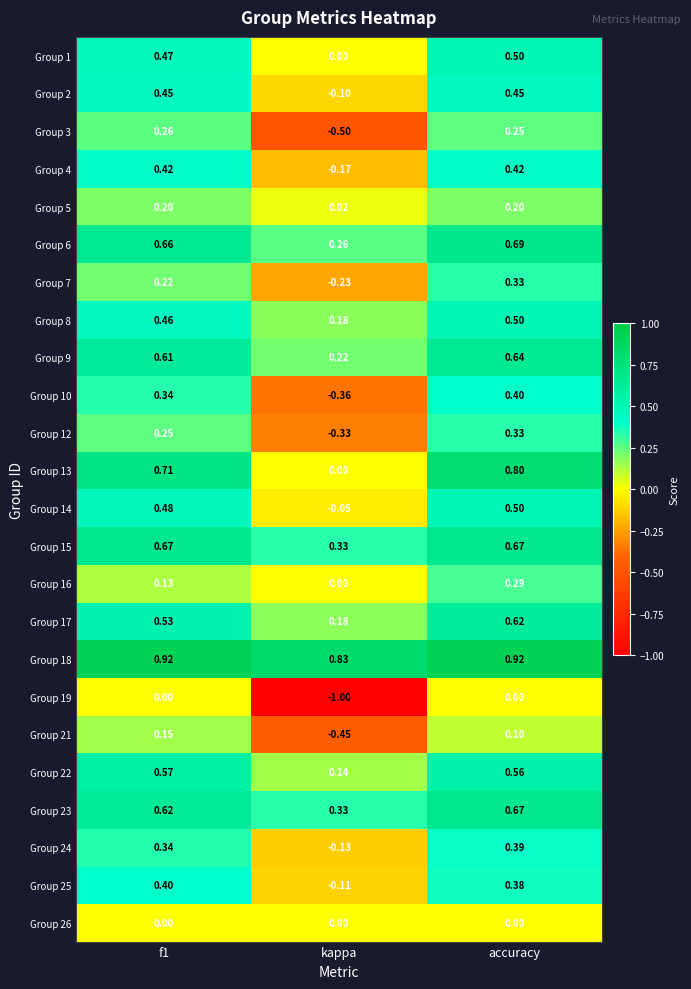

Which category has the lowest value across all series?

kappa